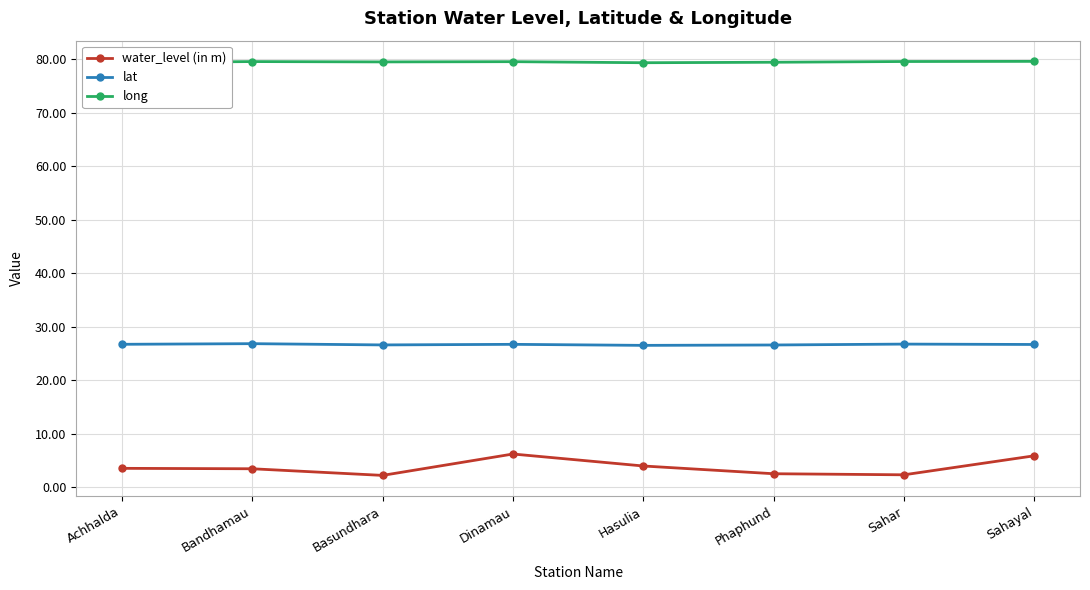

Which series has the widest spread of values?

water_level (in m)